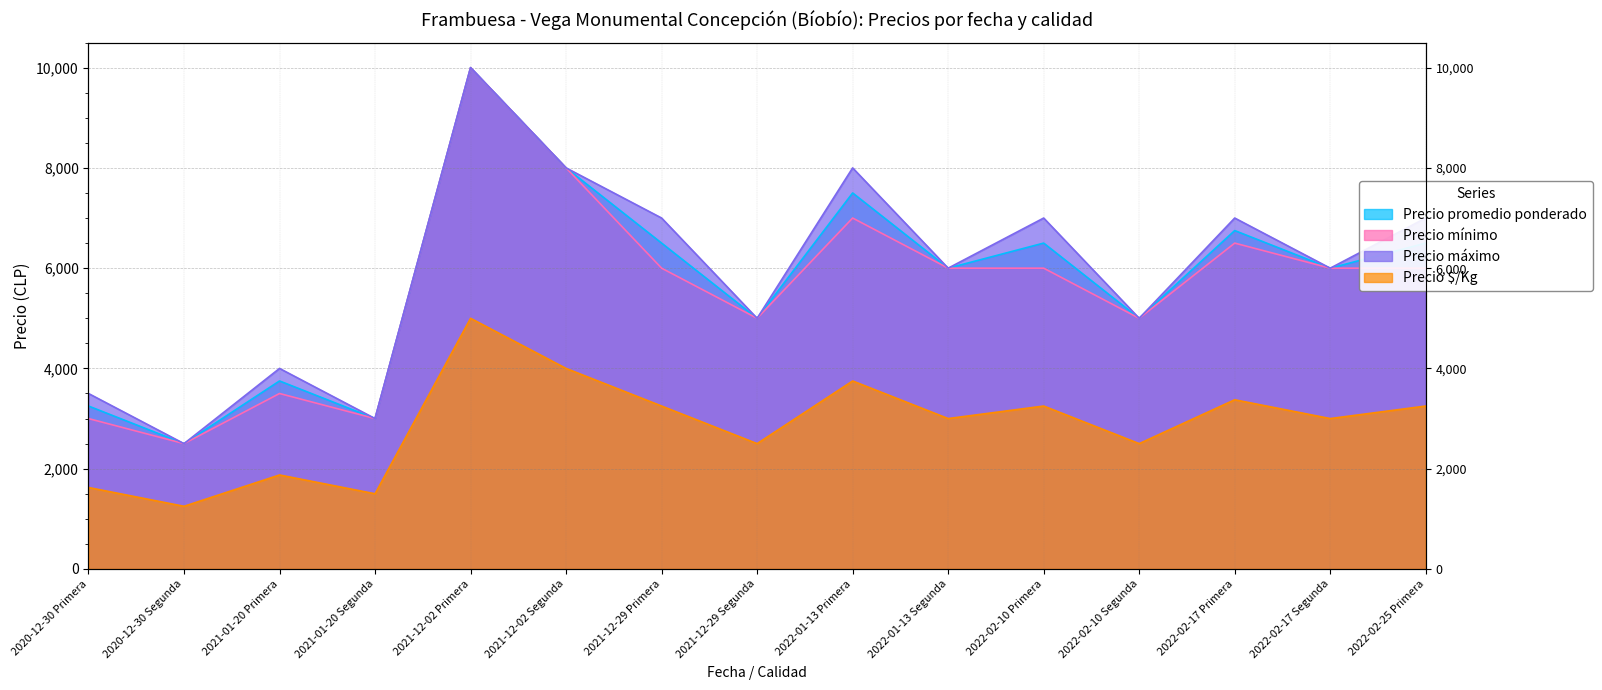

What is the greatest value displayed?

10000